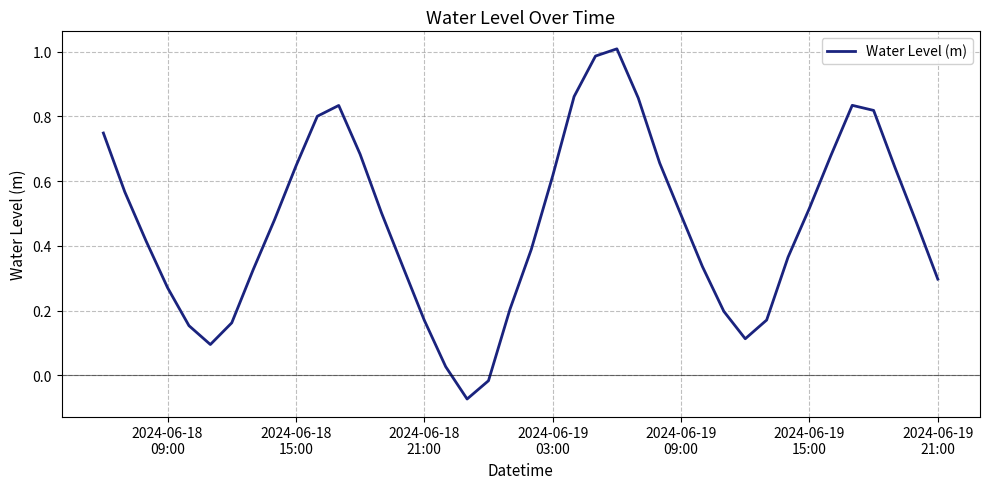

What is the difference between the maximum and minimum values?

1.1